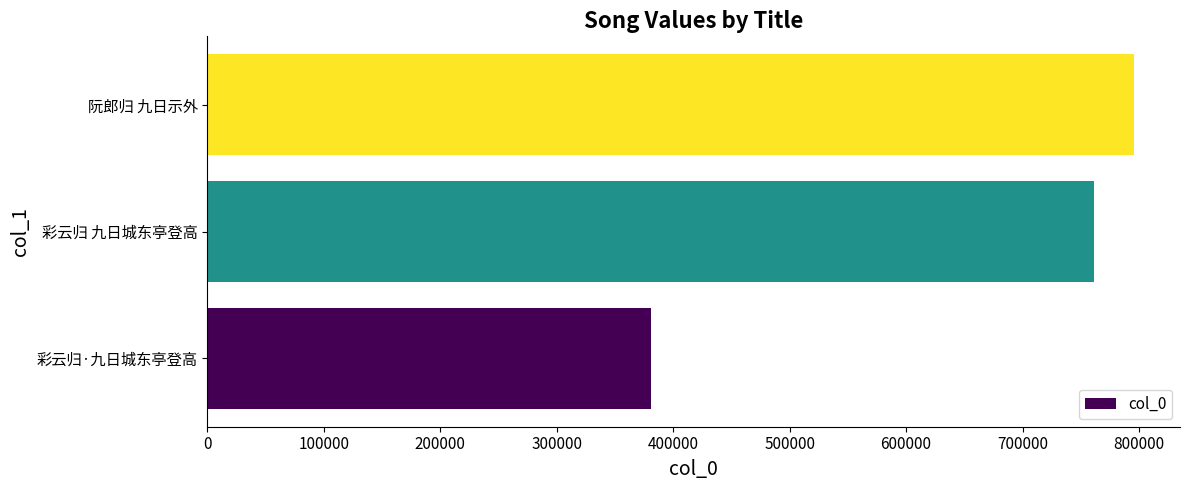

List the labels in order of value, smallest first.

彩云归·九日城东亭登高, 彩云归 九日城东亭登高, 阮郎归 九日示外